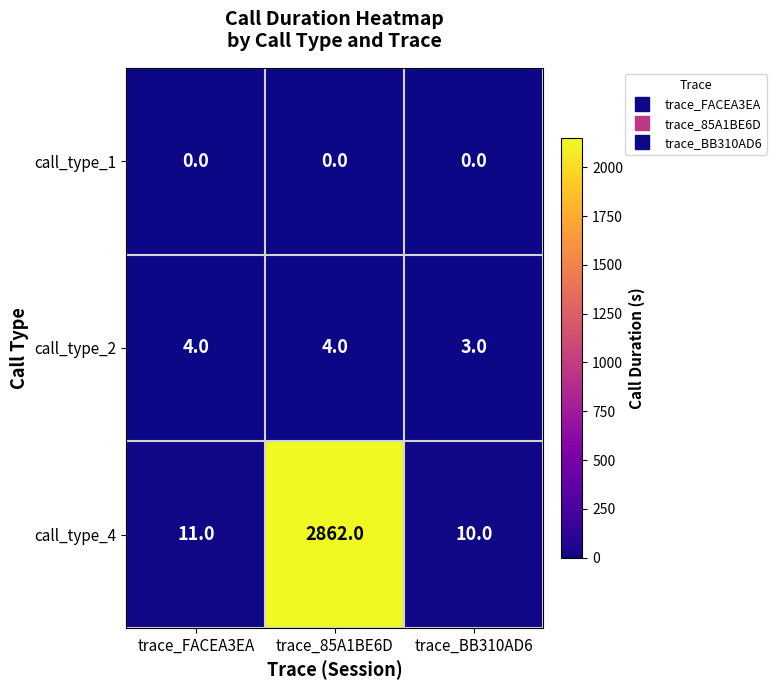

Which series has the largest range (max minus min)?

call_type_4